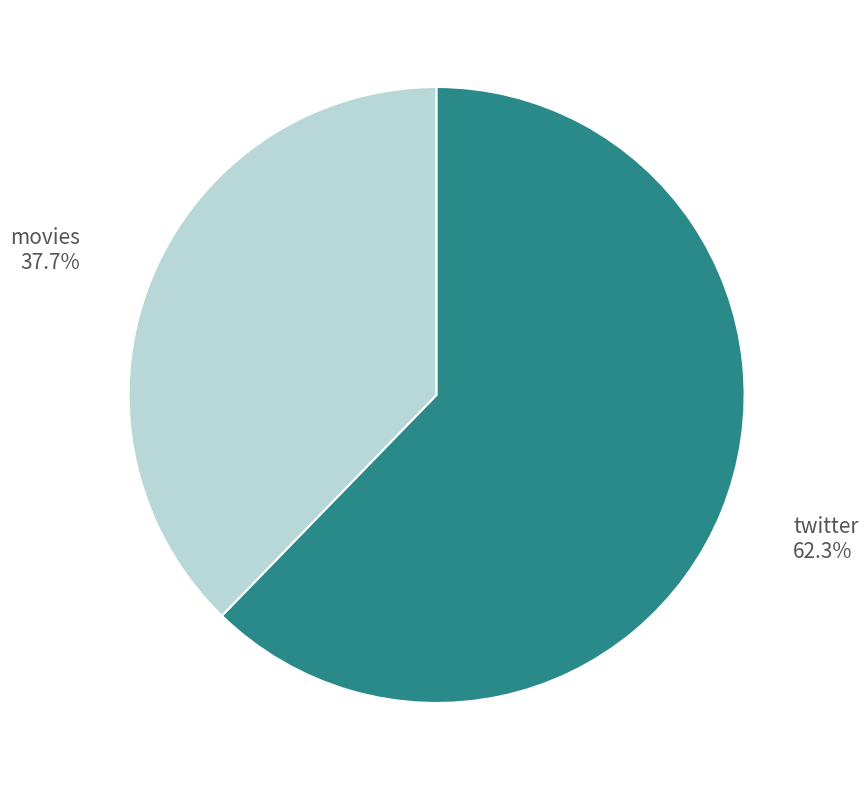

Does any single category account for the majority?

Yes